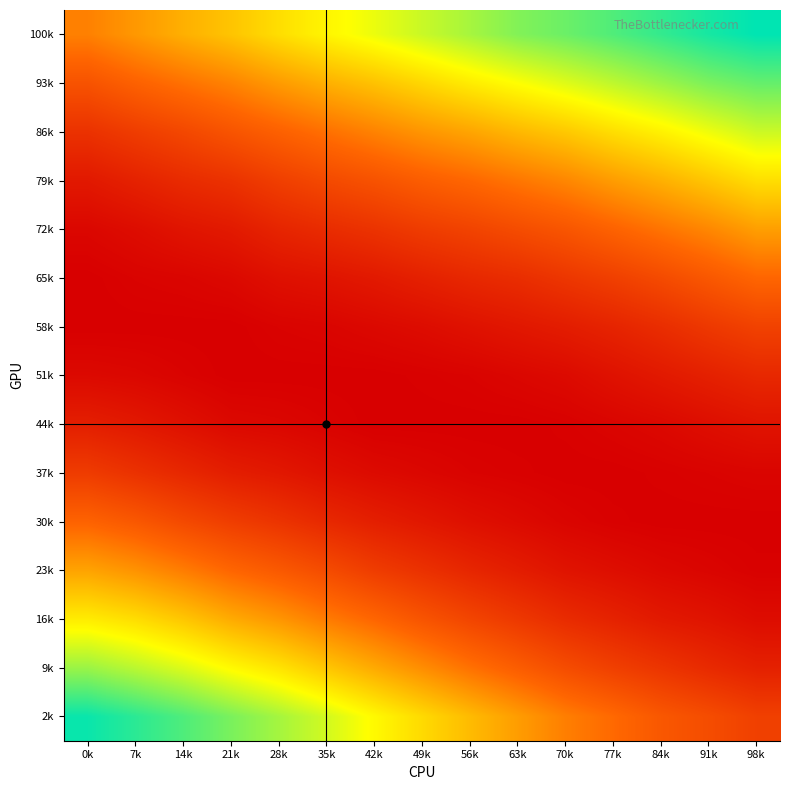

How many series are shown in this chart?

15